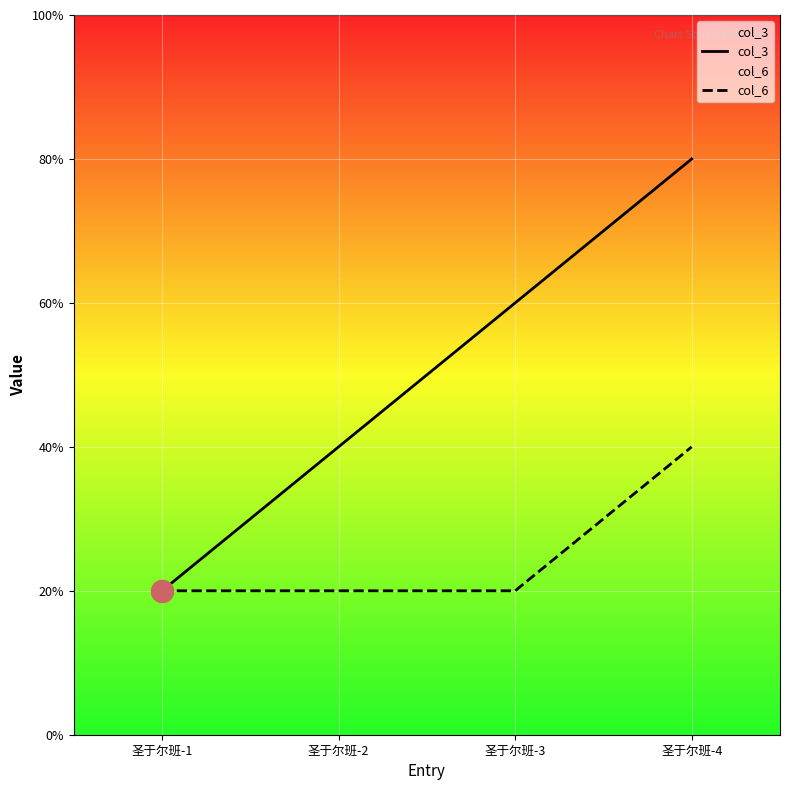

True or false: col_3 and col_6 intersect in this chart.

False